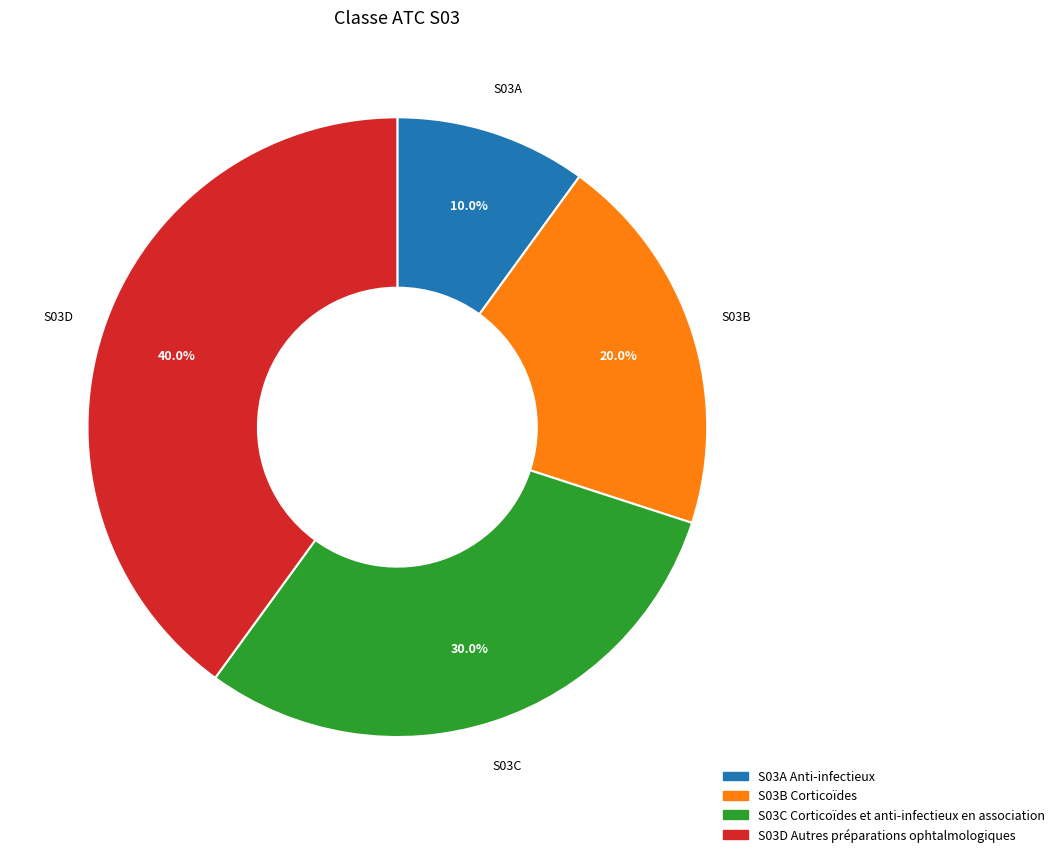

Combined, what portion of the pie is S03C Corticoïdes et anti-infectieux en association and S03A Anti-infectieux?

40.0%